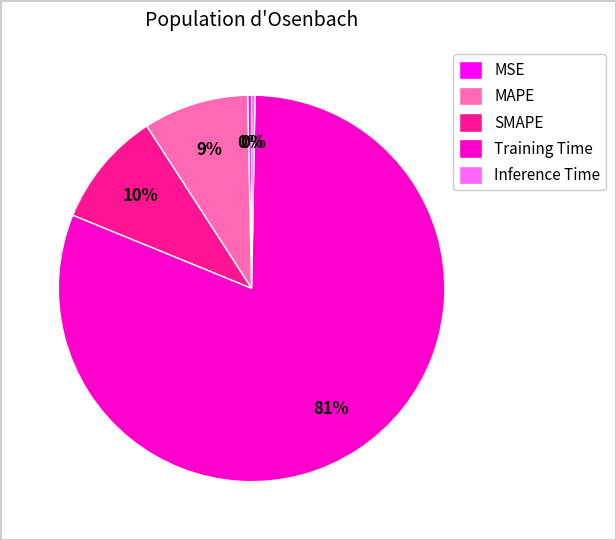

How many slices are in this pie chart?

5